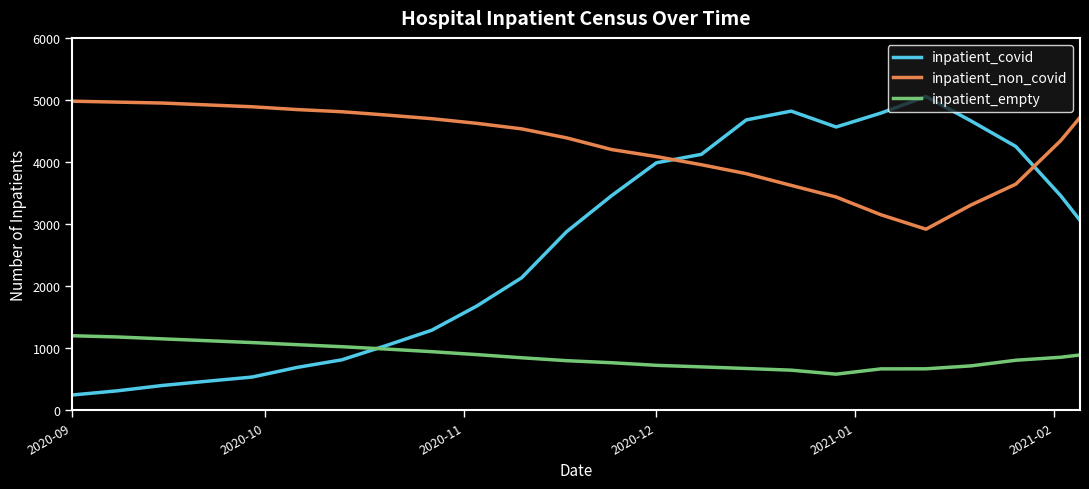

What is the smallest value displayed?

245